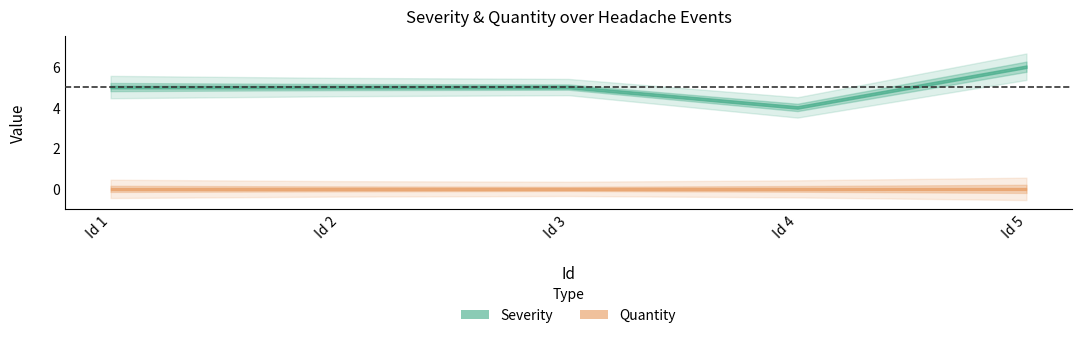

What is the spread (max minus min) of values at 4?

4